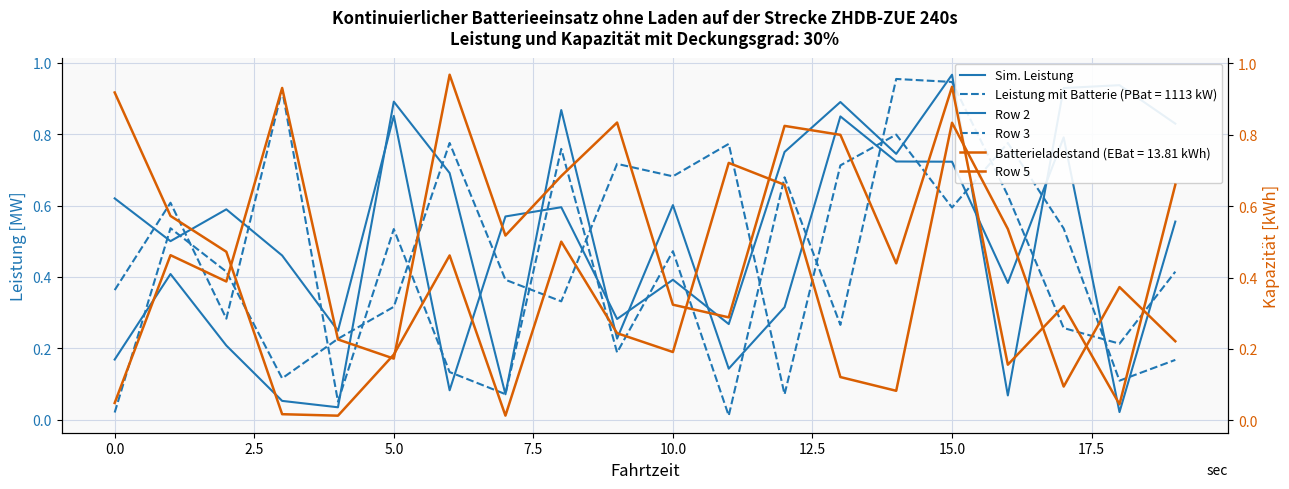

What value does the Row 1 series have at 12.5?

0.8